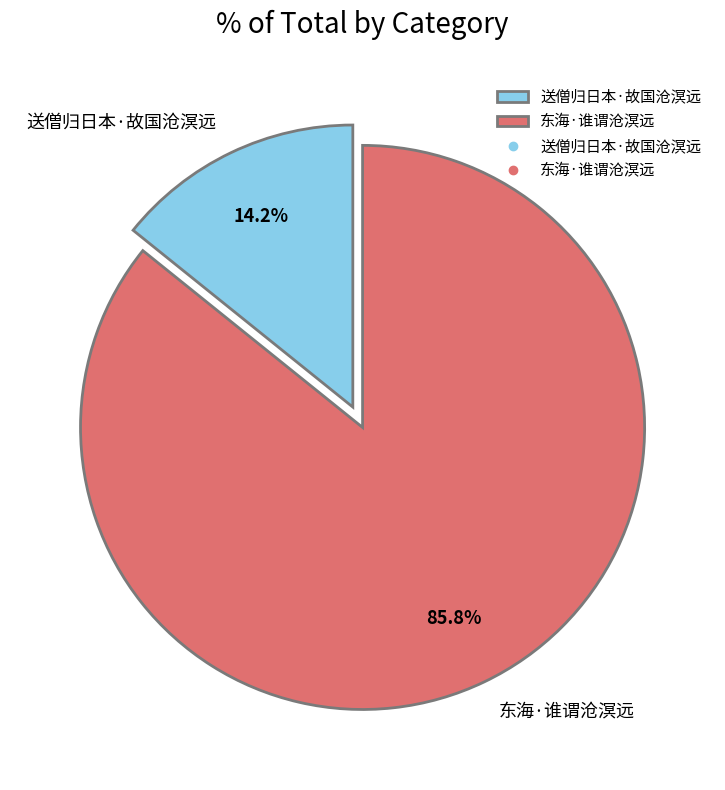

To the nearest percent, what is the difference between the 送僧归日本·故国沧溟远 and 东海·谁谓沧溟远 slice percentages?

72%